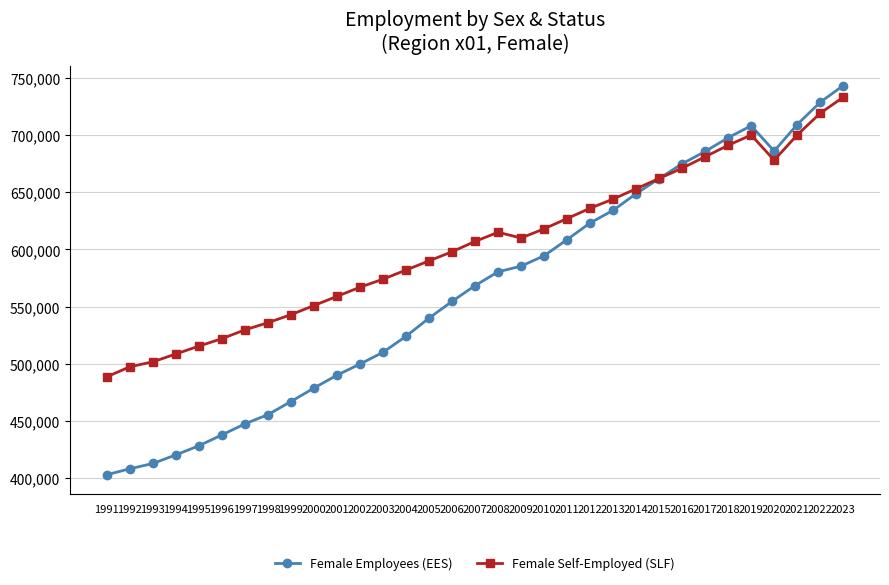

Which category has the highest value across all series?

2023